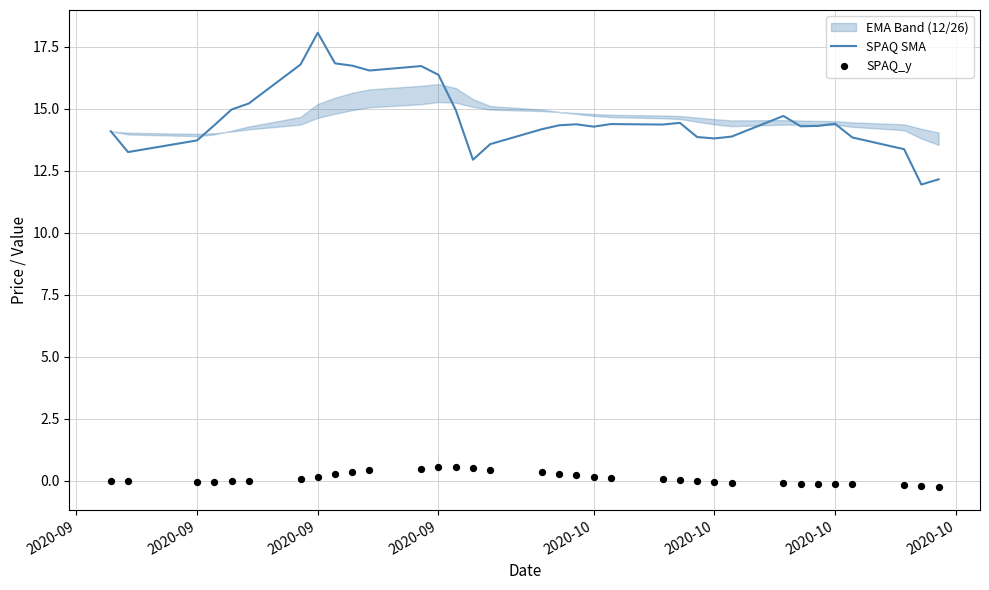

Which series reaches the maximum Y coordinate?

SPAQ SMA